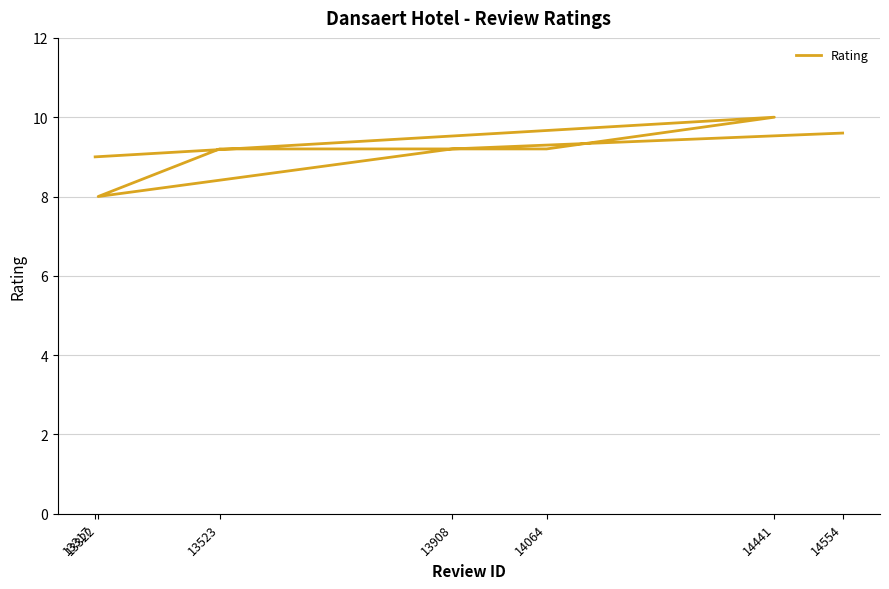

List the labels in order of value, largest first.

14441, 14554, 13908, 13523, 14064, 13317, 13322